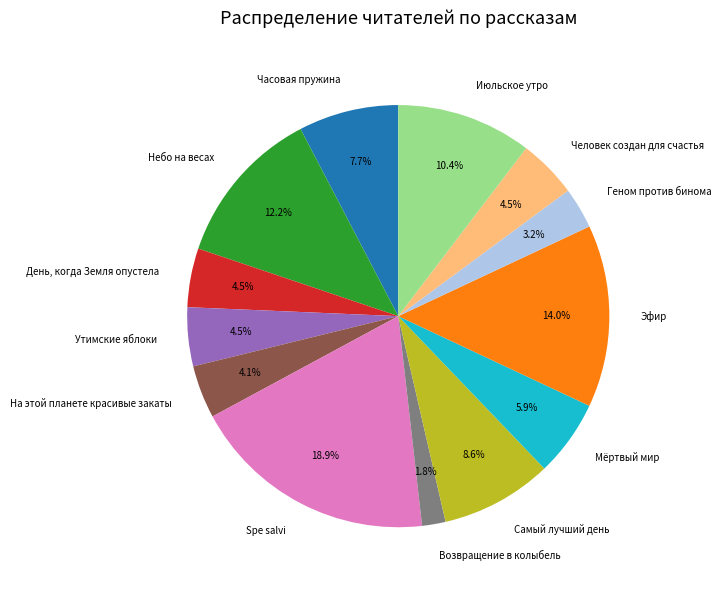

Which slice is the smallest?

Возвращение в колыбель